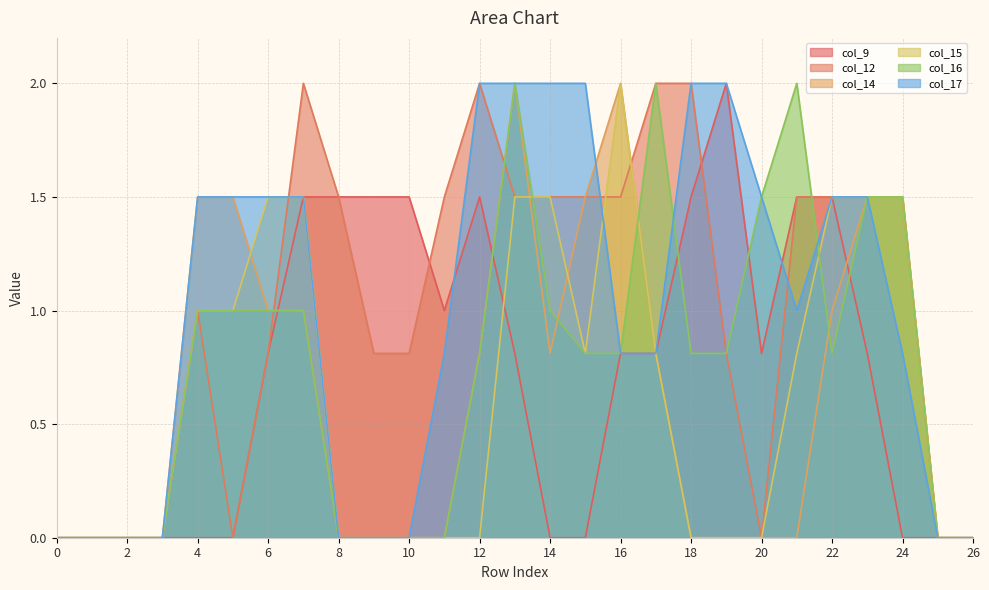

What is the approximate value of col_12 at 17?

2.0